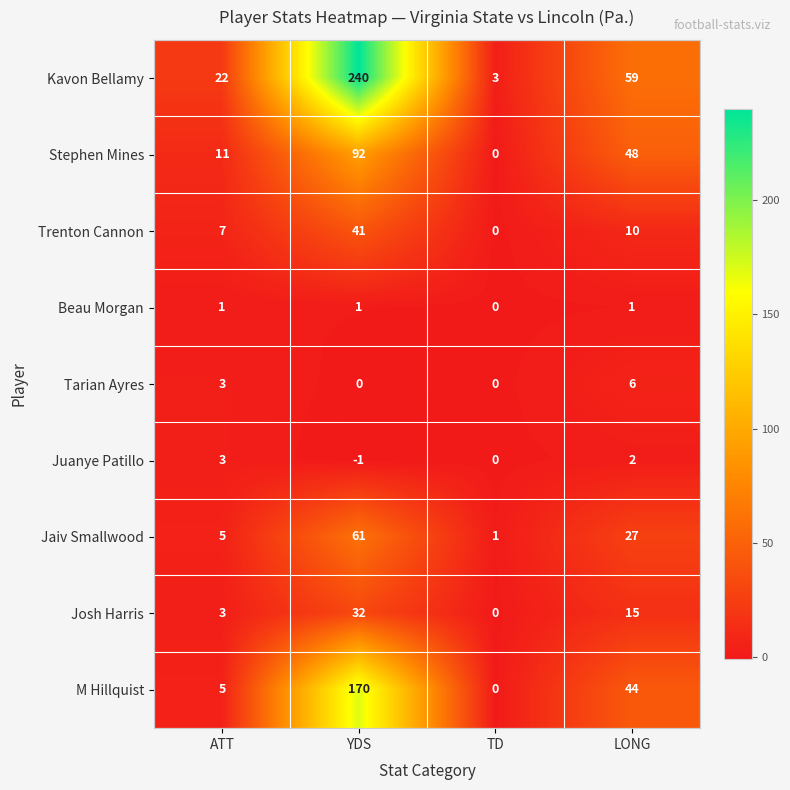

How many data points does each series have?

4